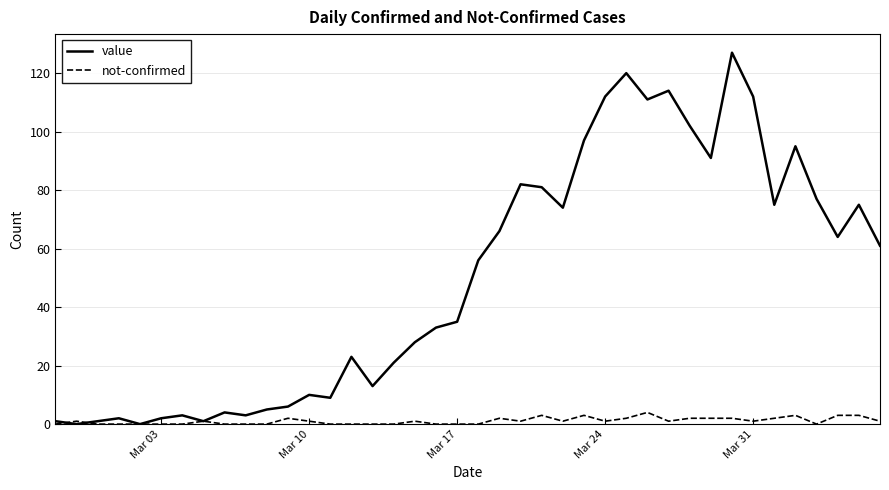

What is the maximum value shown in the chart?

127